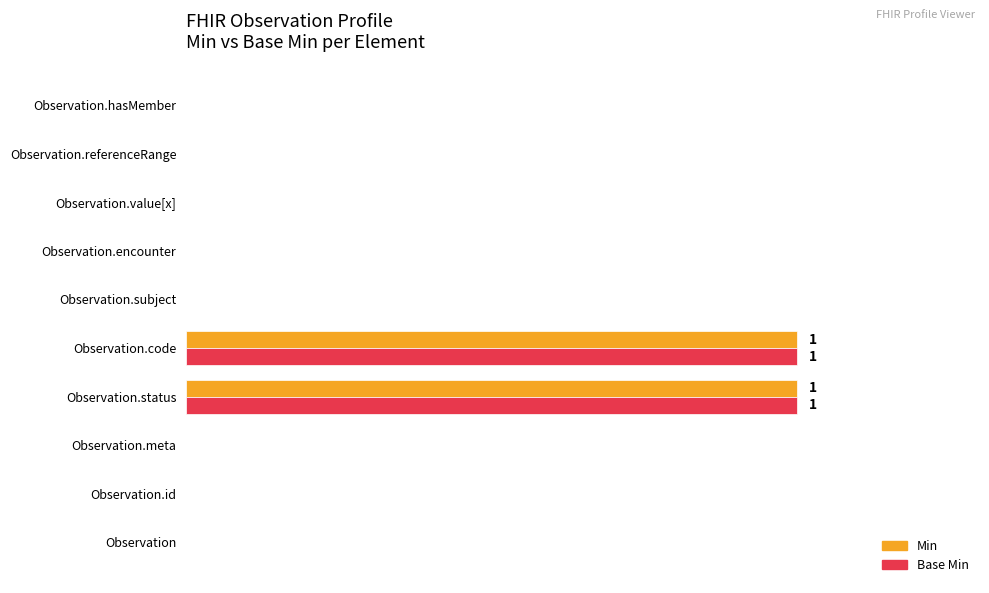

What are all the series names shown in the legend?

Min, Base Min